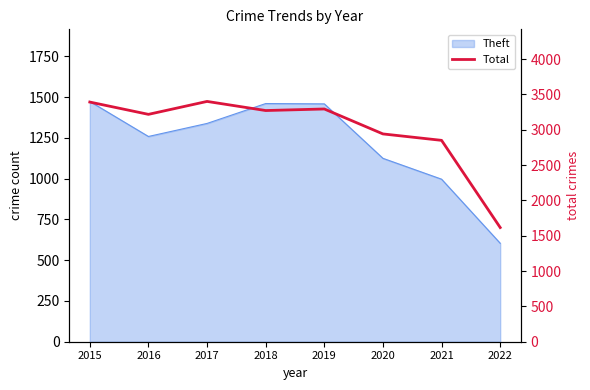

The chart shows a value of 2850 at 2021. True or false?

True